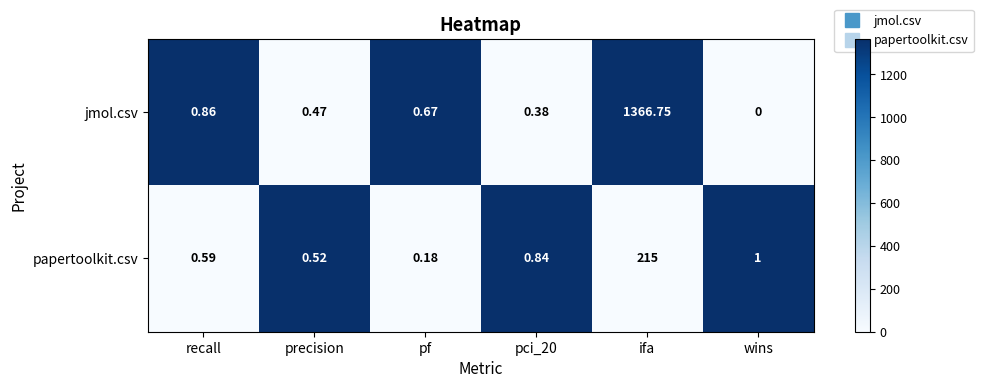

At which label is papertoolkit.csv closest to 107?

wins